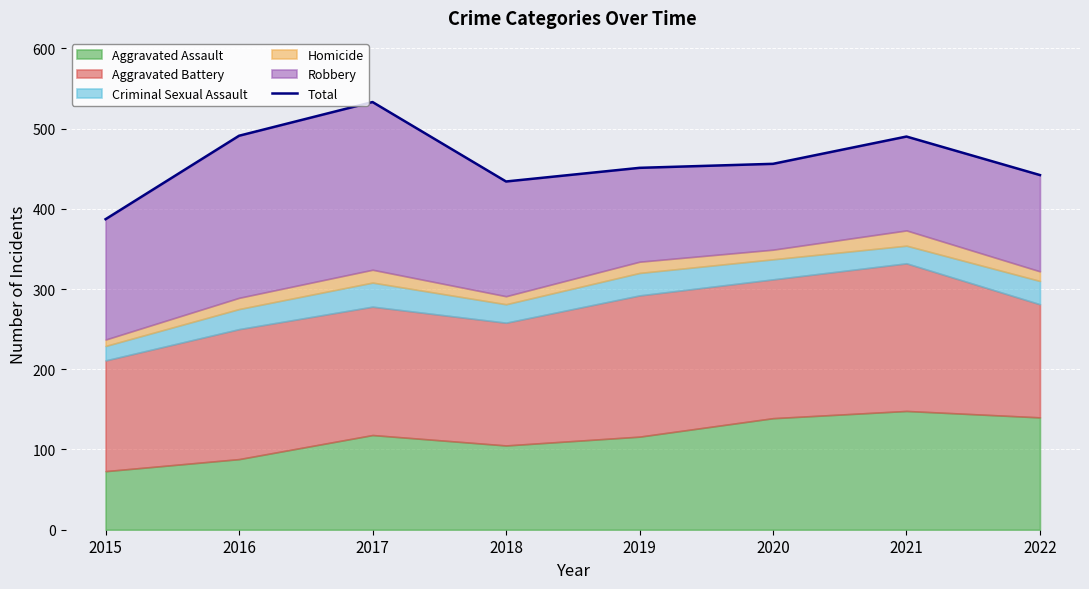

Approximately how many times larger is the value at 2017 compared to 2019?

1.2